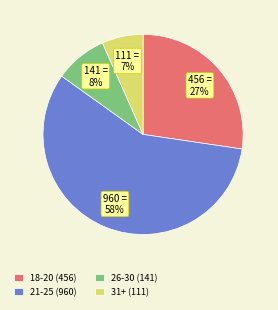

How many segments does this pie chart have?

4